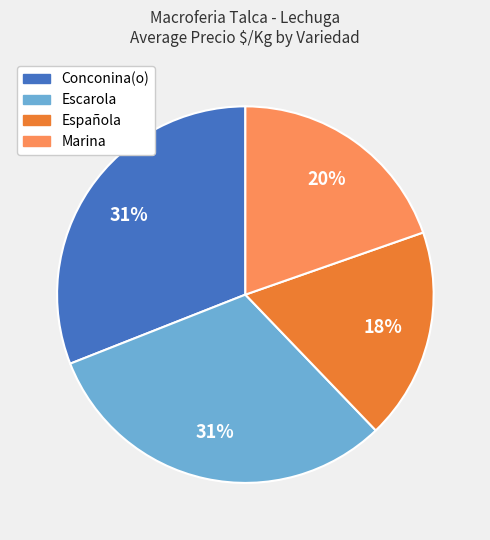

How many segments does this pie chart have?

4